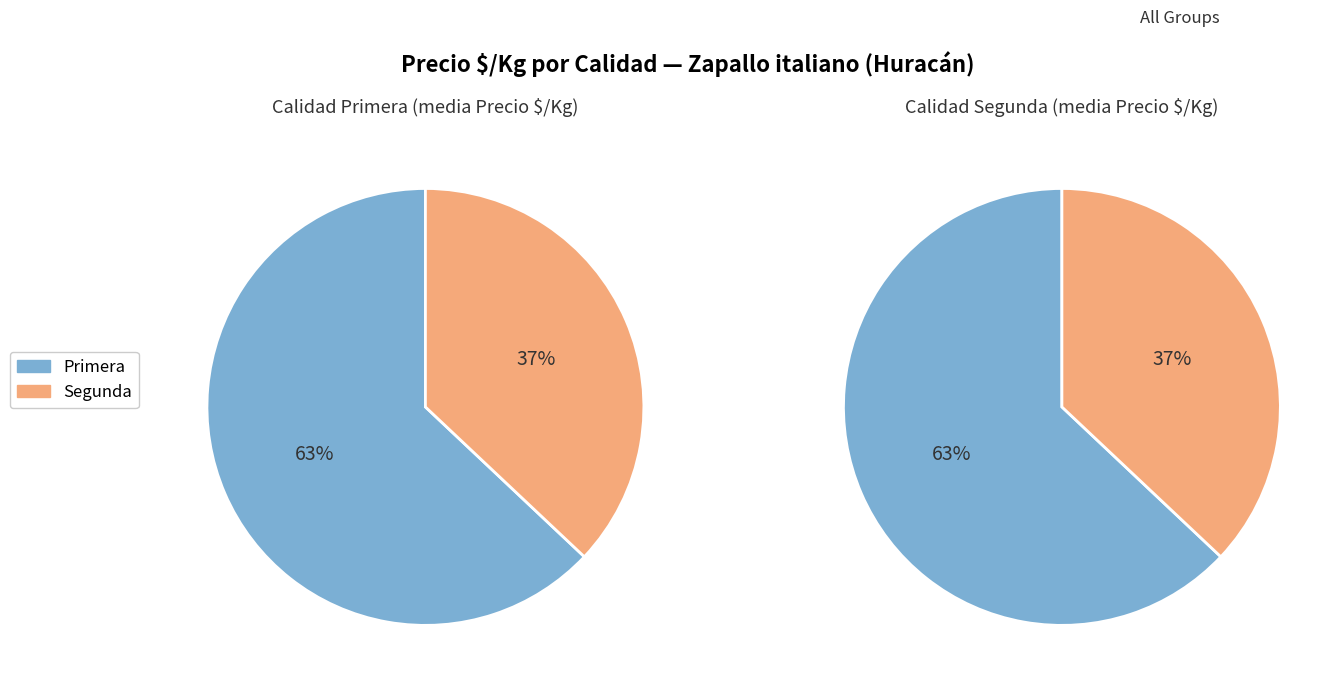

Which series has the widest spread of values?

Primera